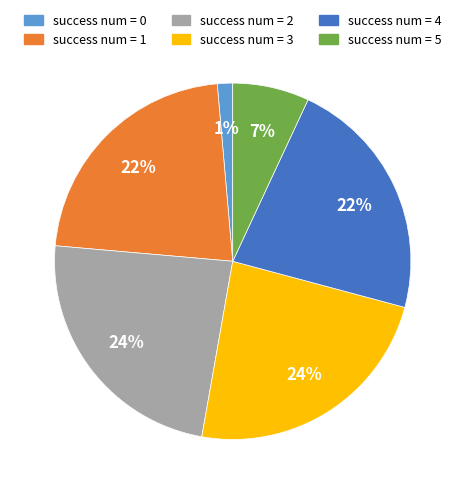

Is success num = 3 the majority of the pie?

No